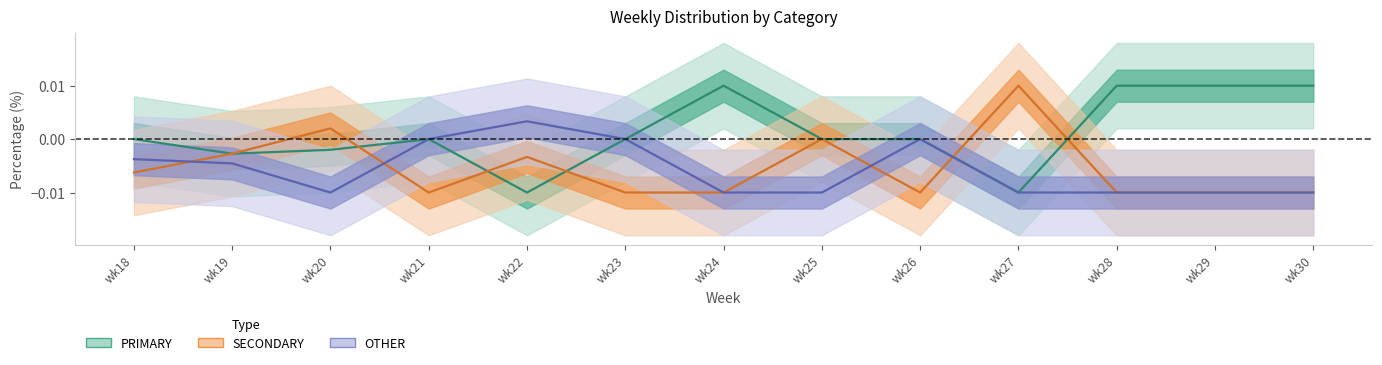

What is the sum of all OTHER values?

-0.1